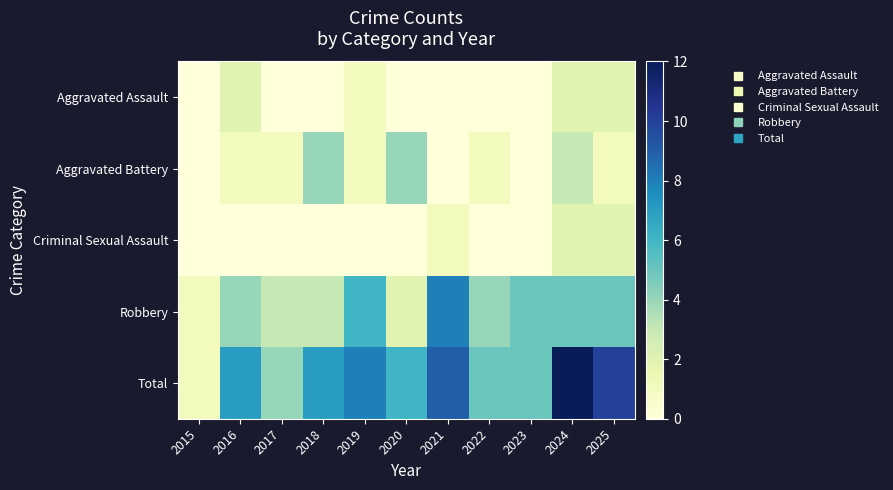

Which label corresponds to the smallest value in the chart?

2015